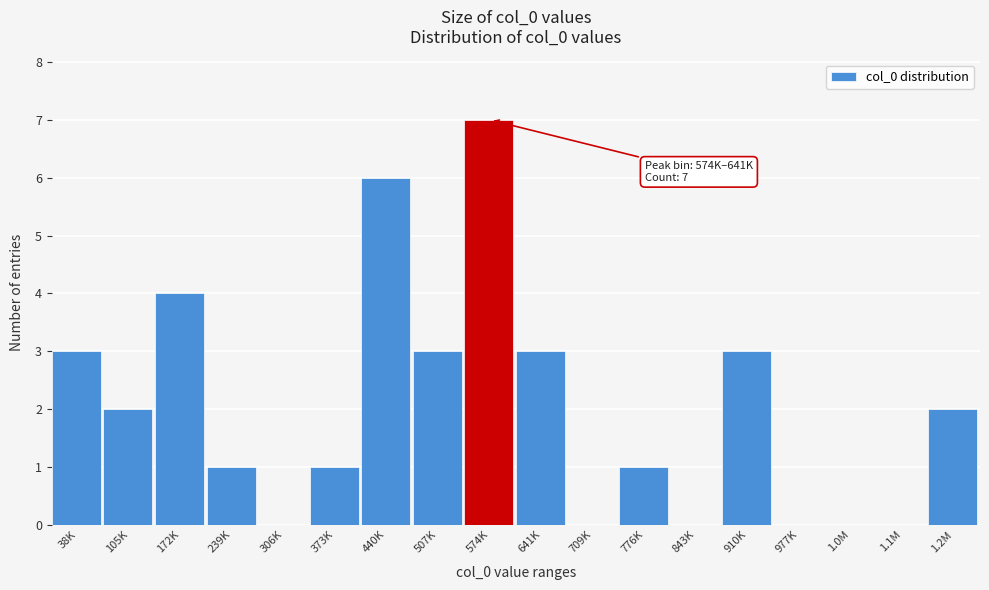

Reading right to left, extract all data points from this chart.

1.2M=2	1.1M=0	1.0M=0	977K=0	910K=3	843K=0	776K=1	709K=0	641K=3	574K=7	507K=3	440K=6	373K=1	306K=0	239K=1	172K=4	105K=2	38K=3